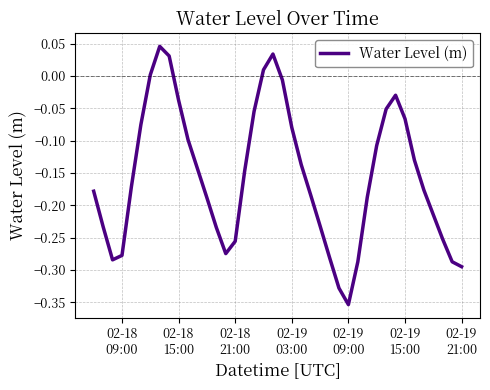

What is the difference between the maximum and minimum values?

0.4